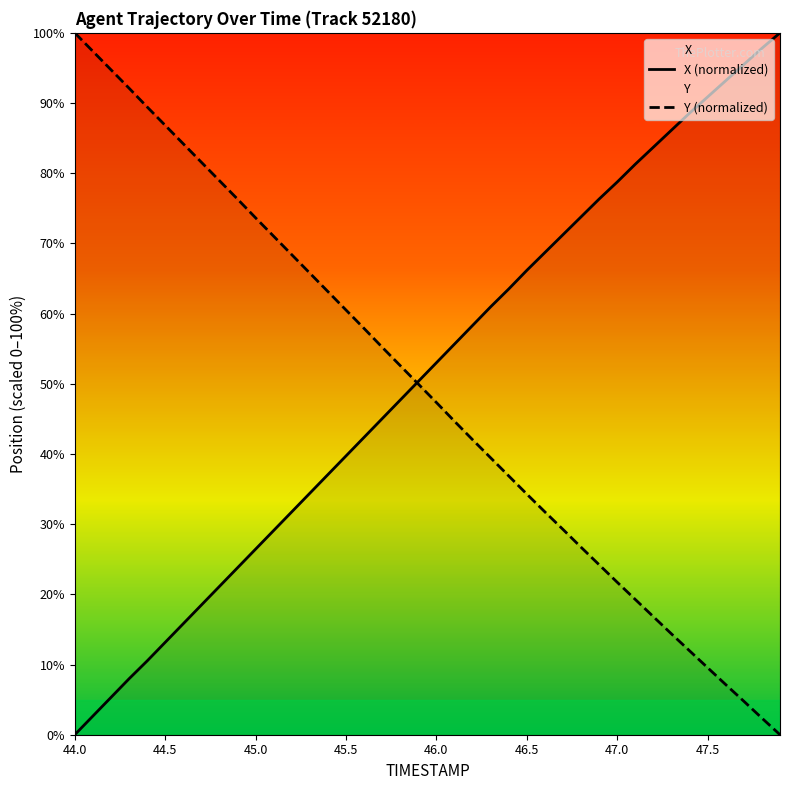

What is the sum of all Y values?

1964.1